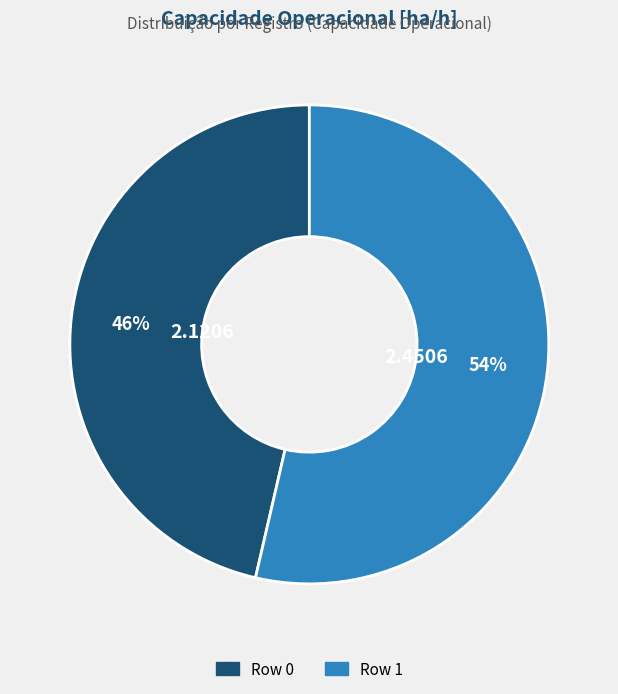

To the nearest percent, what is the combined percentage of Row 1 and Row 0?

100%